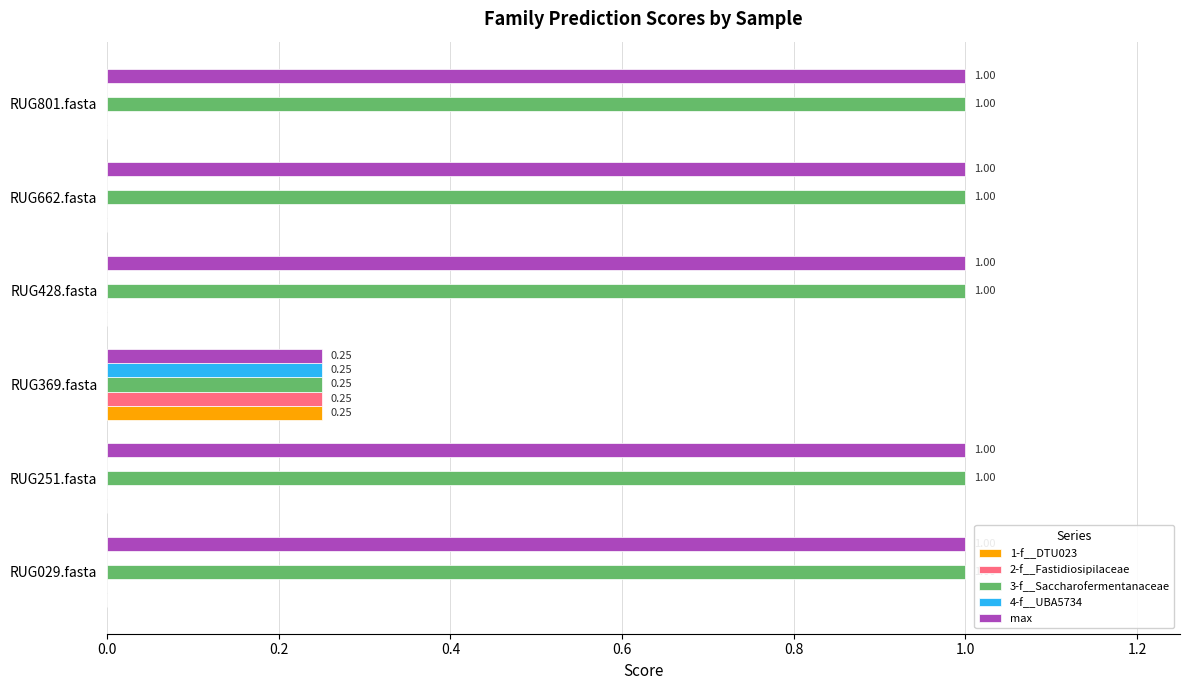

Is the value of max at RUG662.fasta greater than the value of 1-f__DTU023 at RUG801.fasta?

Yes